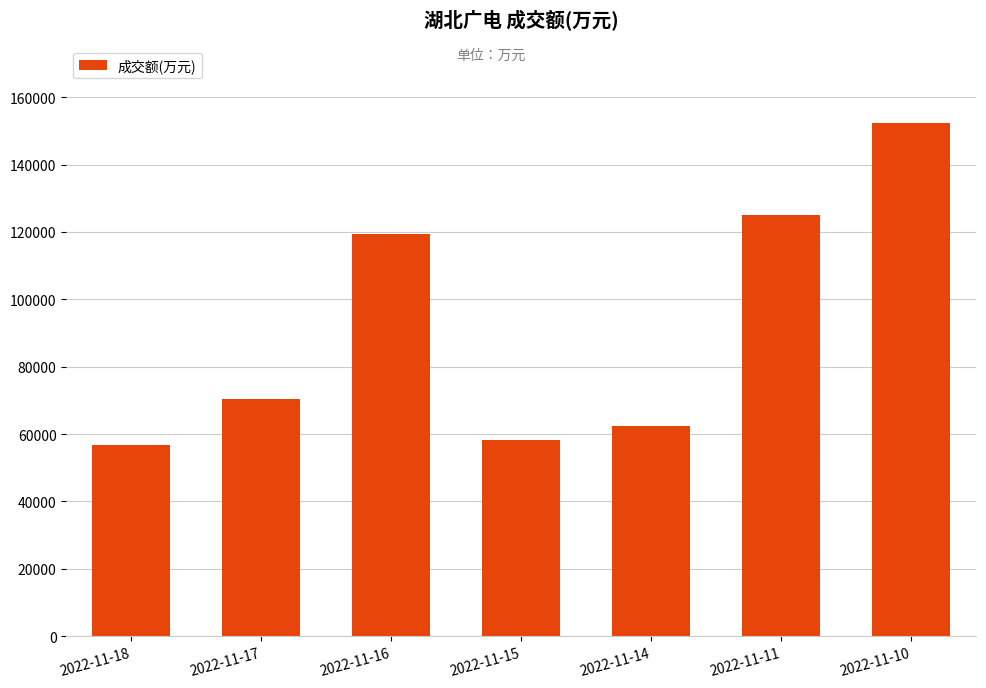

Which has a higher value, 2022-11-14 or 2022-11-16?

2022-11-16